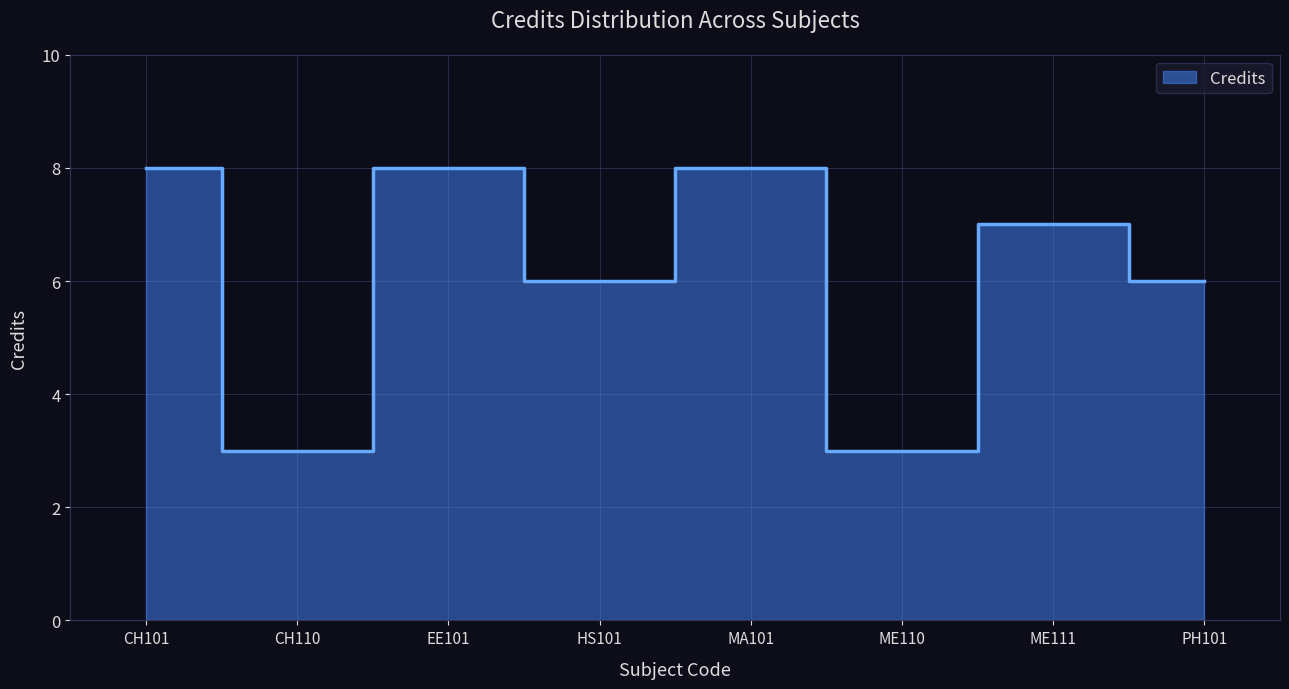

Between MA101 and CH110, which is larger?

MA101